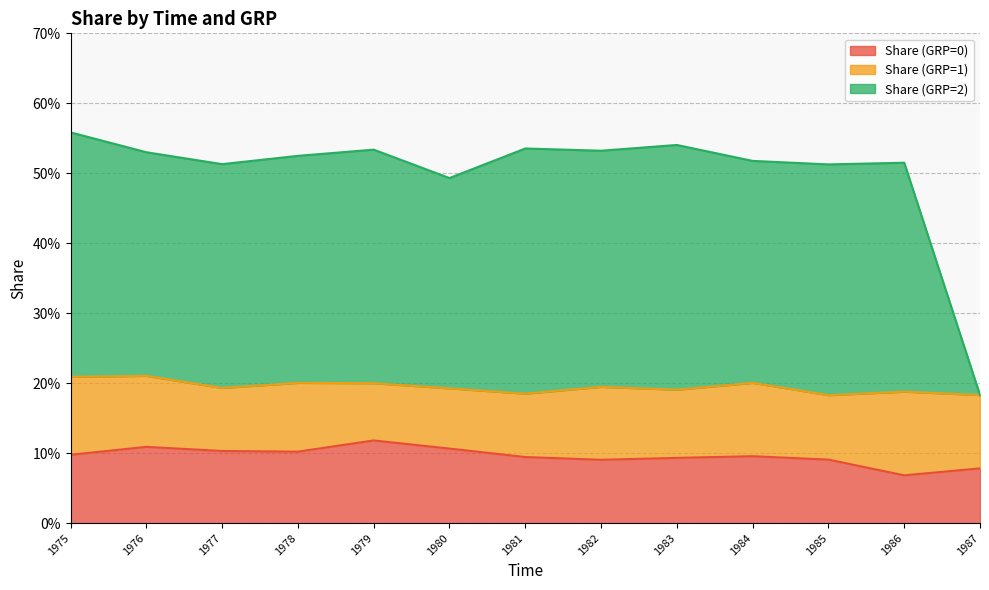

What value does the Share (GRP=2) series have at 1984?

0.5